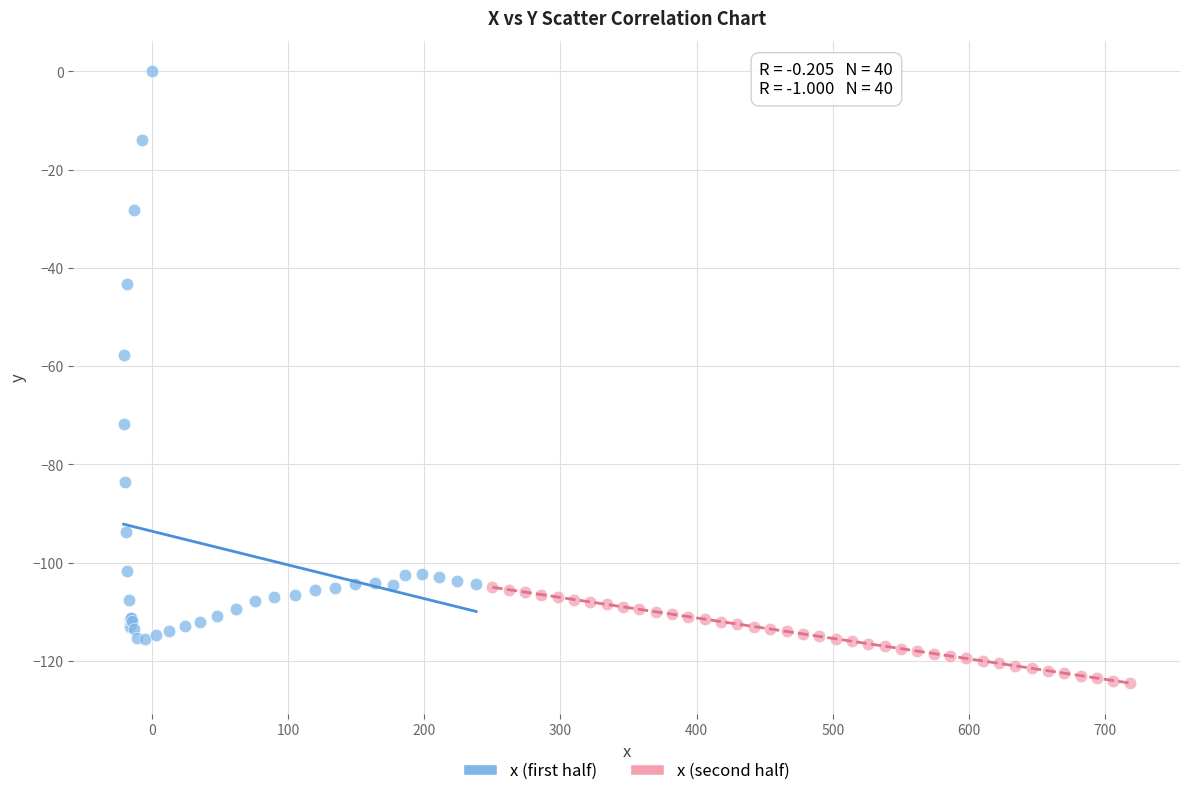

Which series contains the highest Y value?

x (first half)